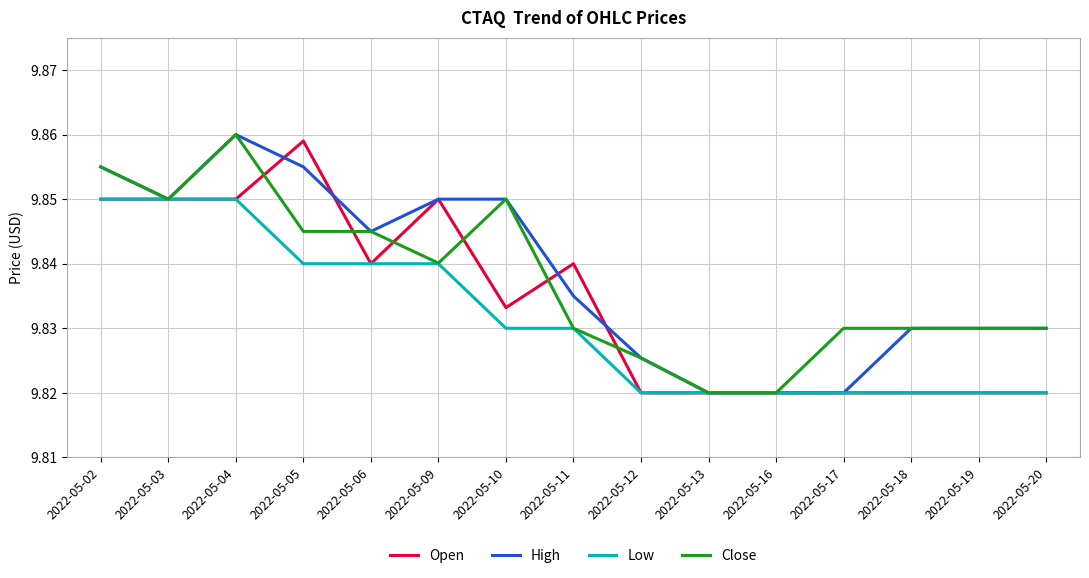

The Close series shows 13.7 at 2022-05-10. True or false?

False